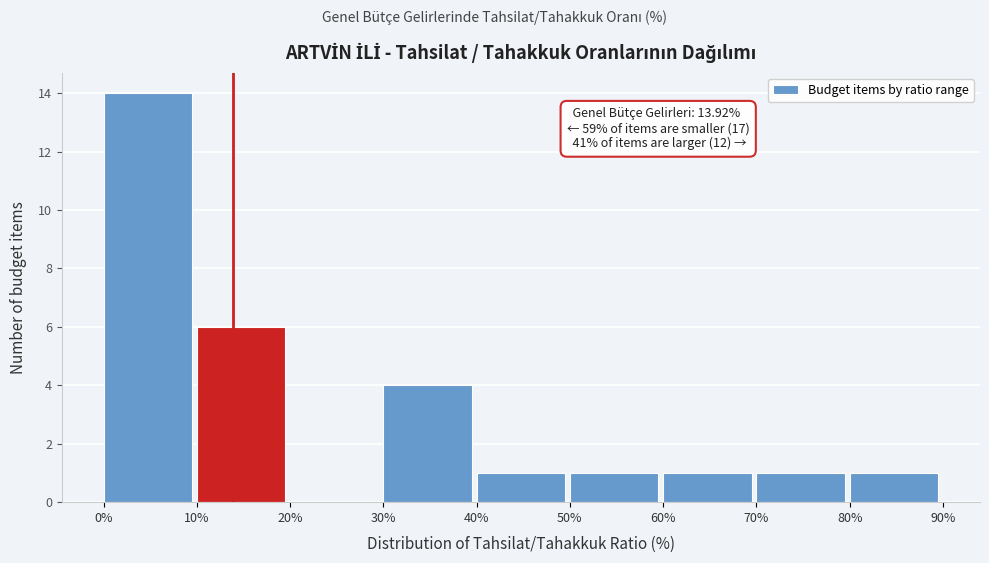

Which range on the x-axis has the tallest bar?

0% to 10%